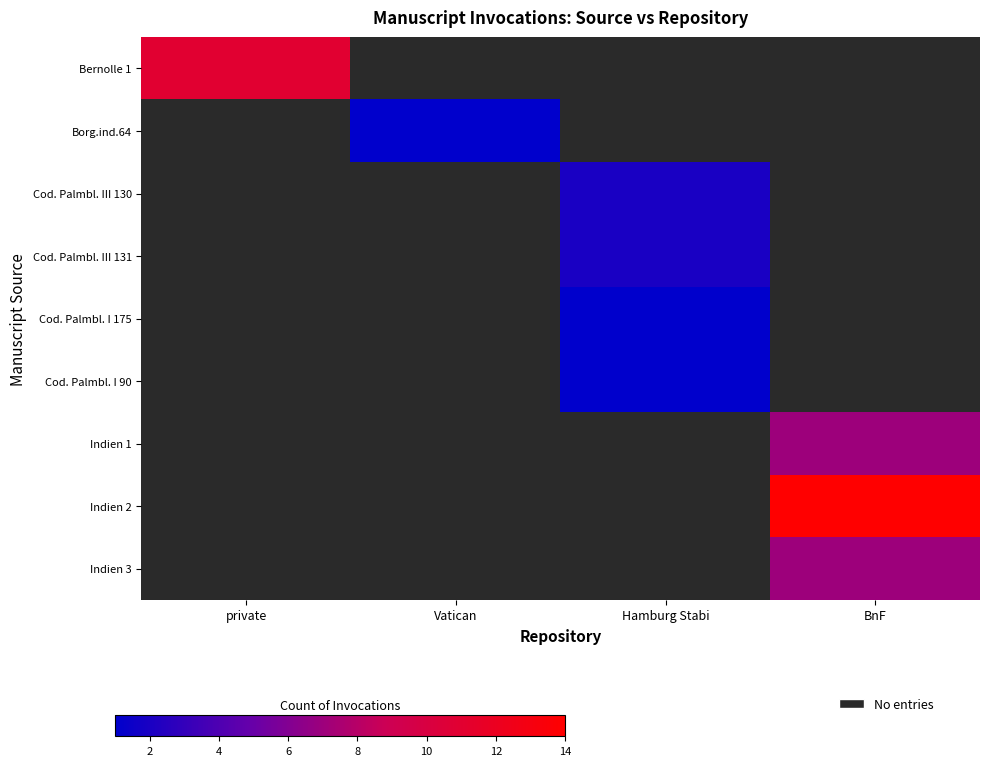

Which series has the widest spread of values?

Indien 2